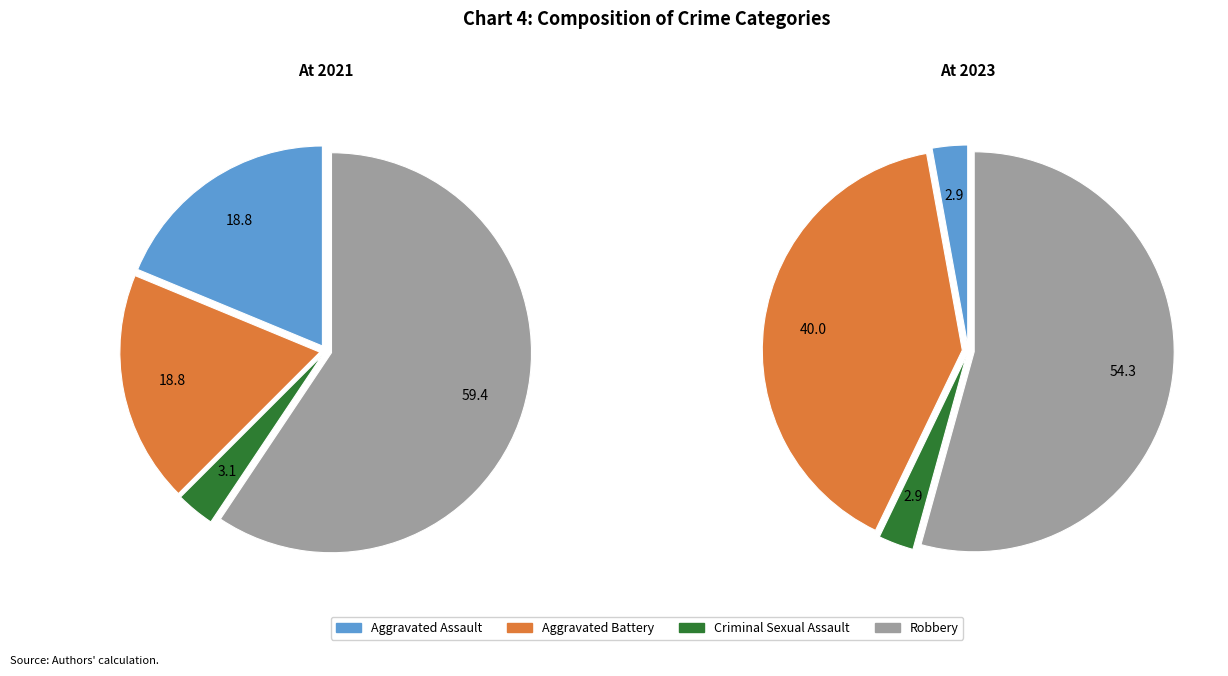

The 2 slice represents 3% of the pie. True or false?

True